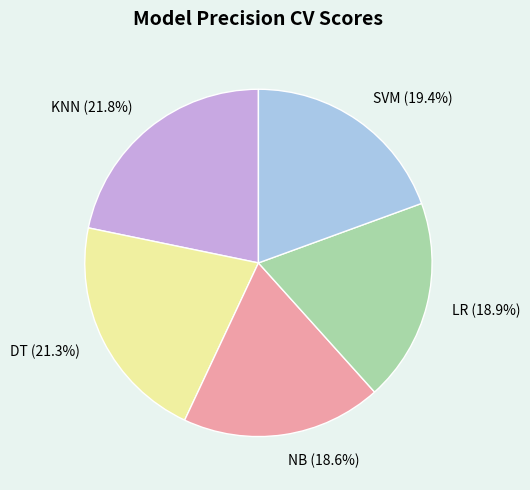

How many slices are in this pie chart?

5